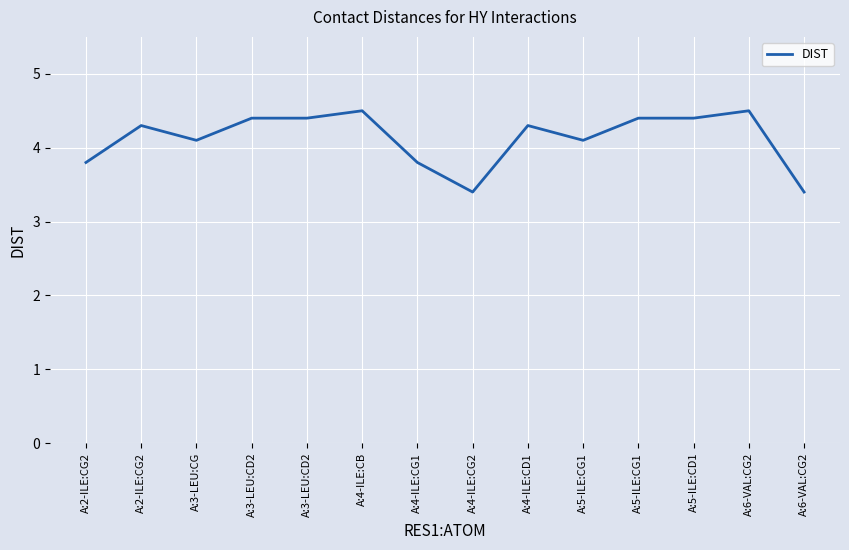

Reading right to left, transcribe all the data shown in this chart.

3.4	4.5	4.4	4.4	4.1	4.3	3.4	3.8	4.5	4.4	4.4	4.1	4.3	3.8